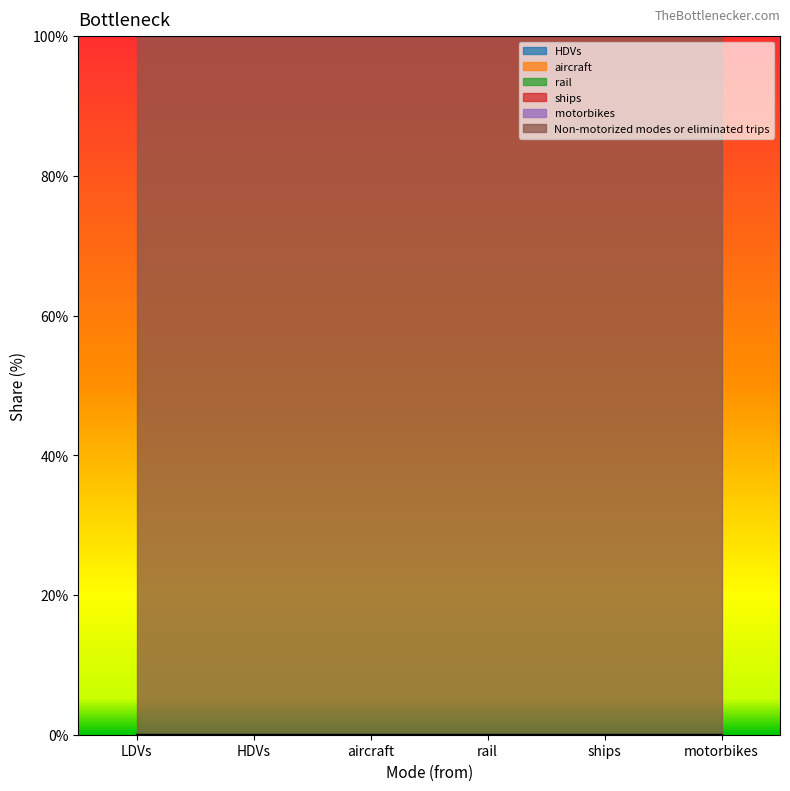

What is the spread (max minus min) of values at ships?

1